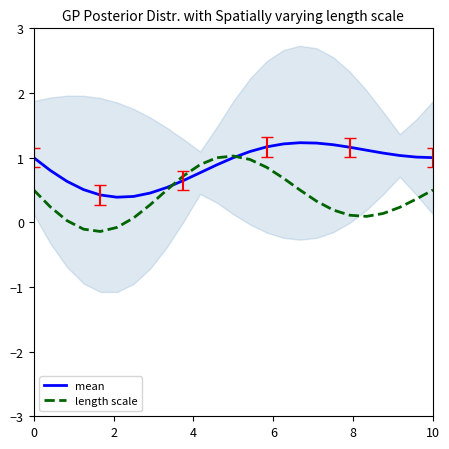

What is the label of the 19th point from the right?

6